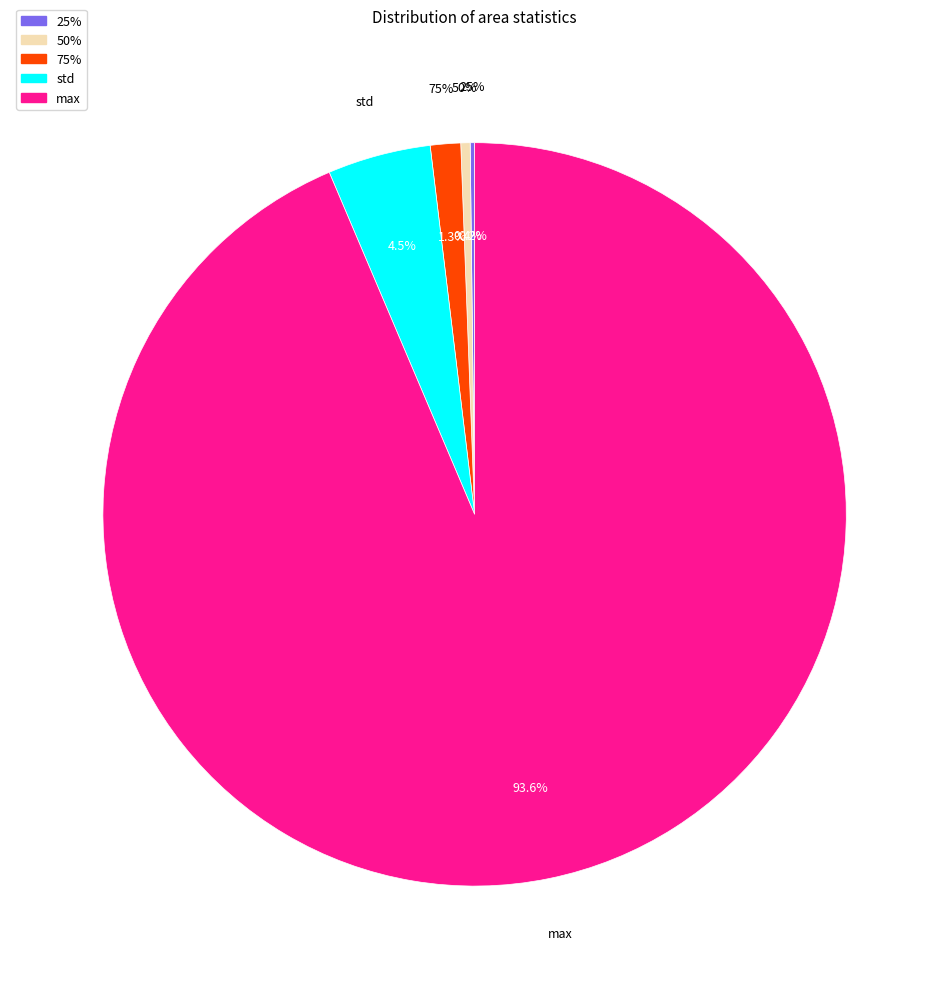

Which slice is the smallest?

25%